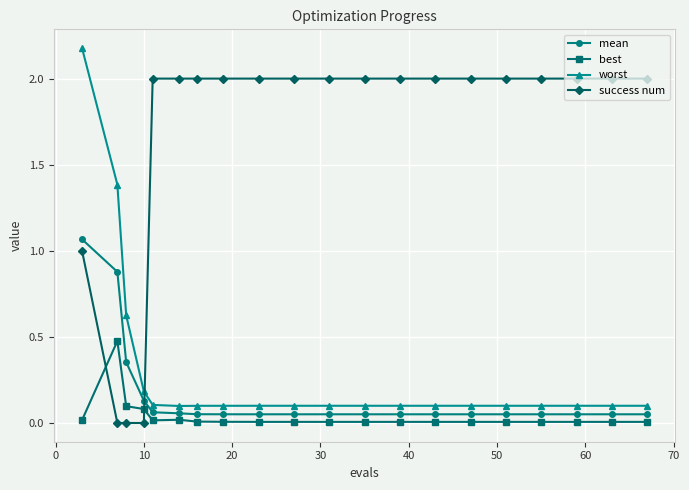

How many times do mean and success num cross each other?

1